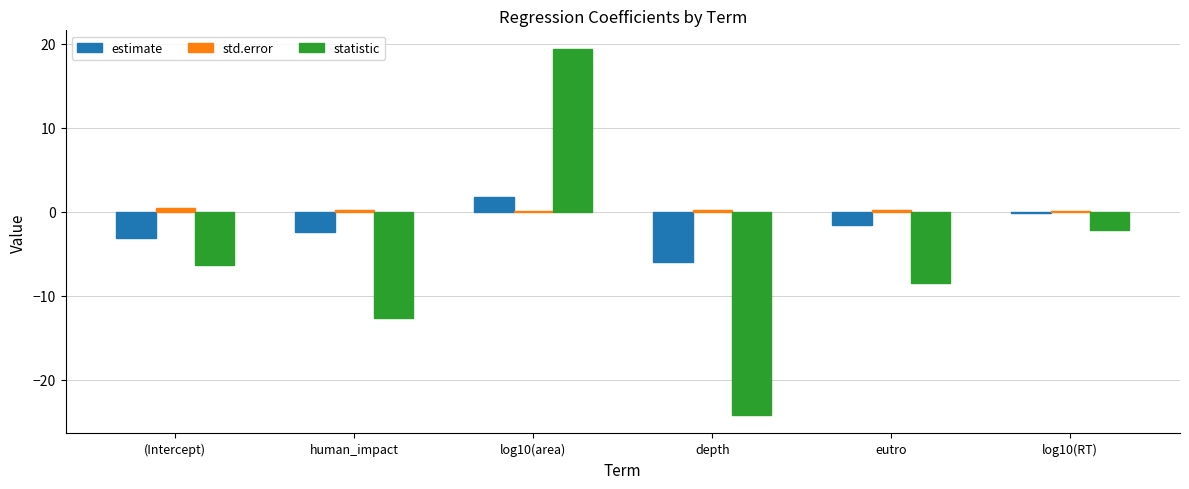

What is the spread (max minus min) of values at depth?

24.4